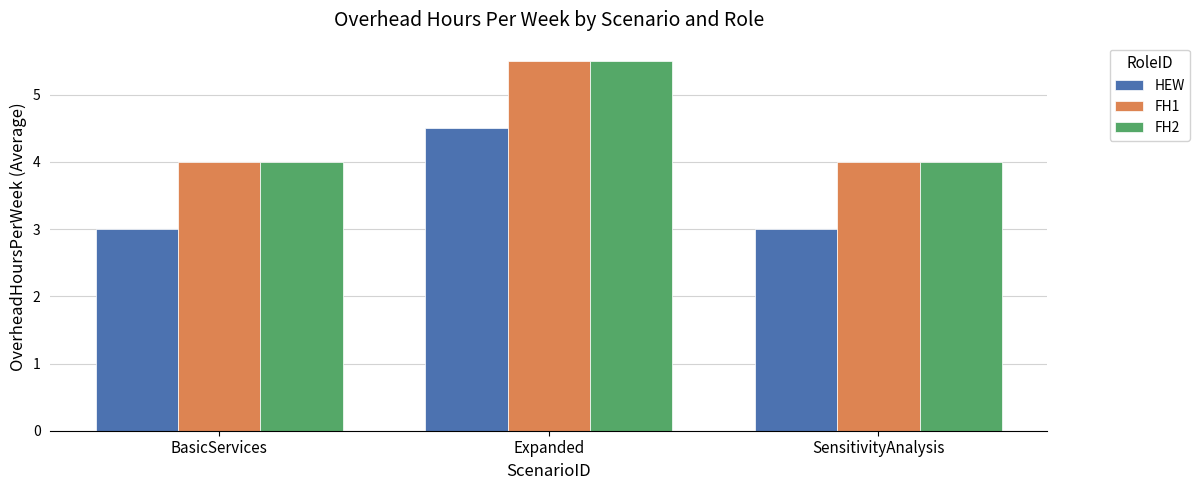

At which category is the sum across all series the highest?

Expanded